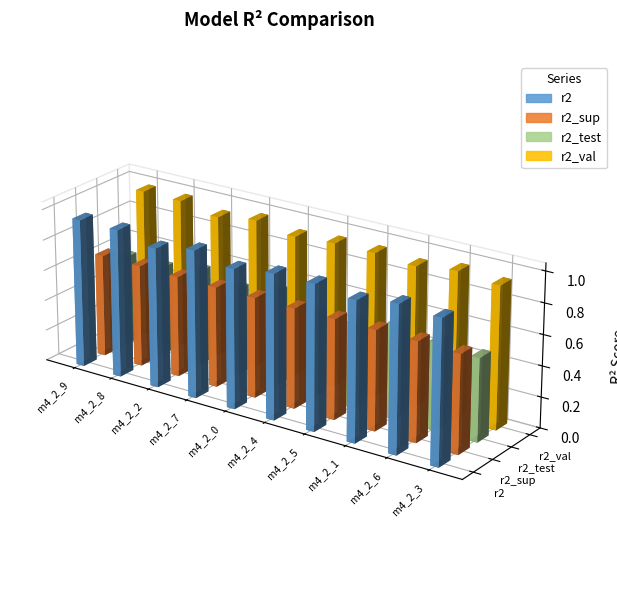

Which series changed the most between model_4_2_8 and model_4_2_1?

r2